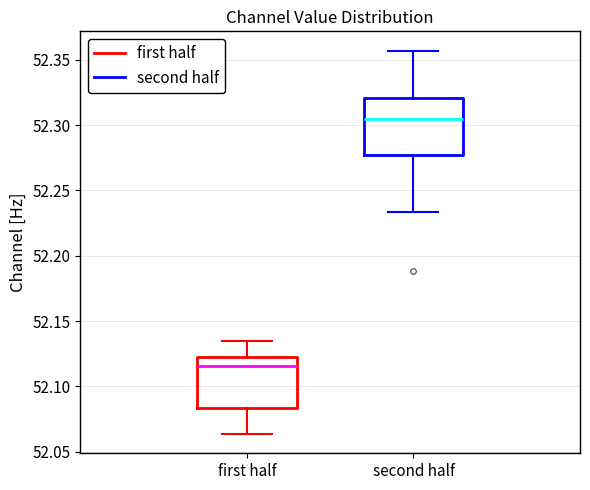

Reading left to right, read every box against the y-axis: the position of its median line, the range the box covers, and the ends of its whiskers. The values are not printed on the chart, so give them approximately, as read against the axis.

first half: median 52.115, box 52.085 to 52.125, whiskers 52.065 to 52.135
second half: median 52.305, box 52.275 to 52.320, whiskers 52.235 to 52.355